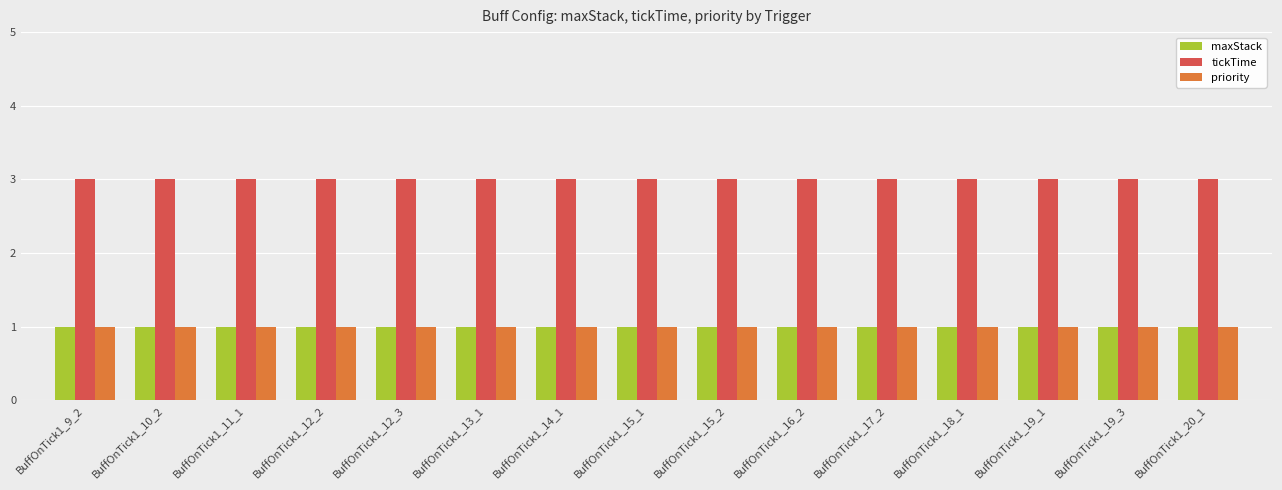

Count the number of data series in this chart.

3